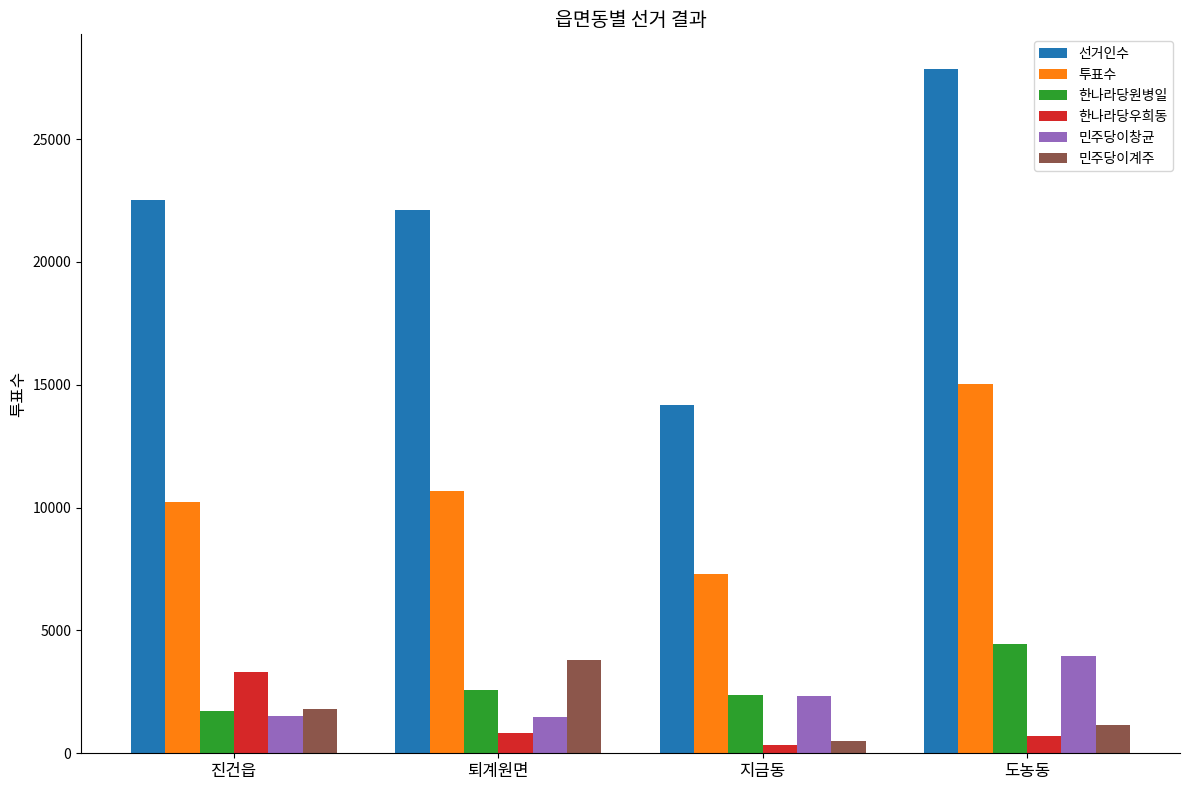

The value of 민주당이창균 at 도농동 is 957. True or false?

False